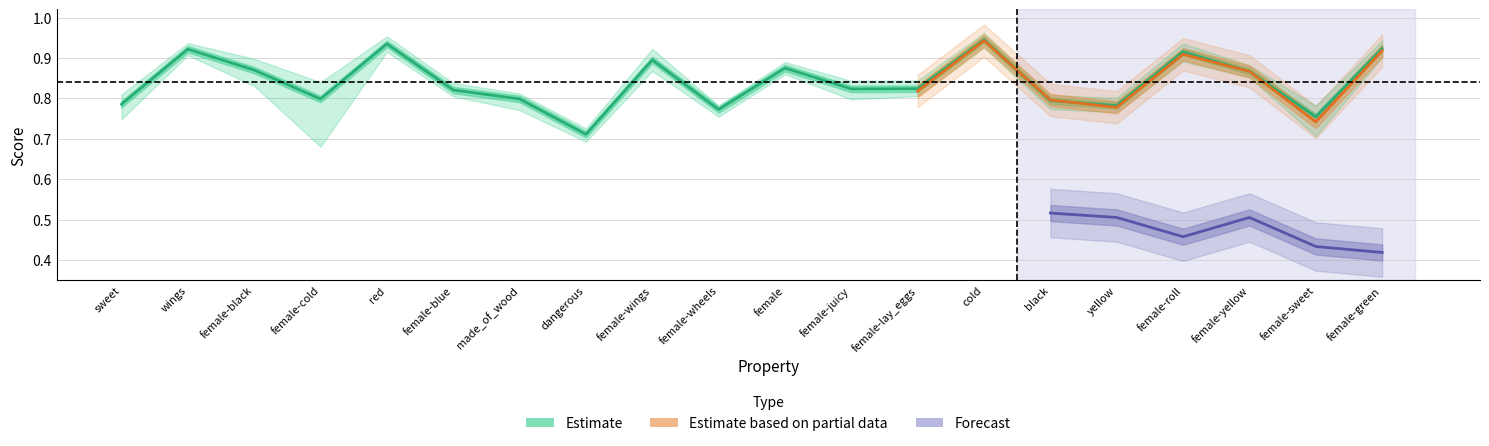

Is it true that acc equals 0.7 at dangerous?

True